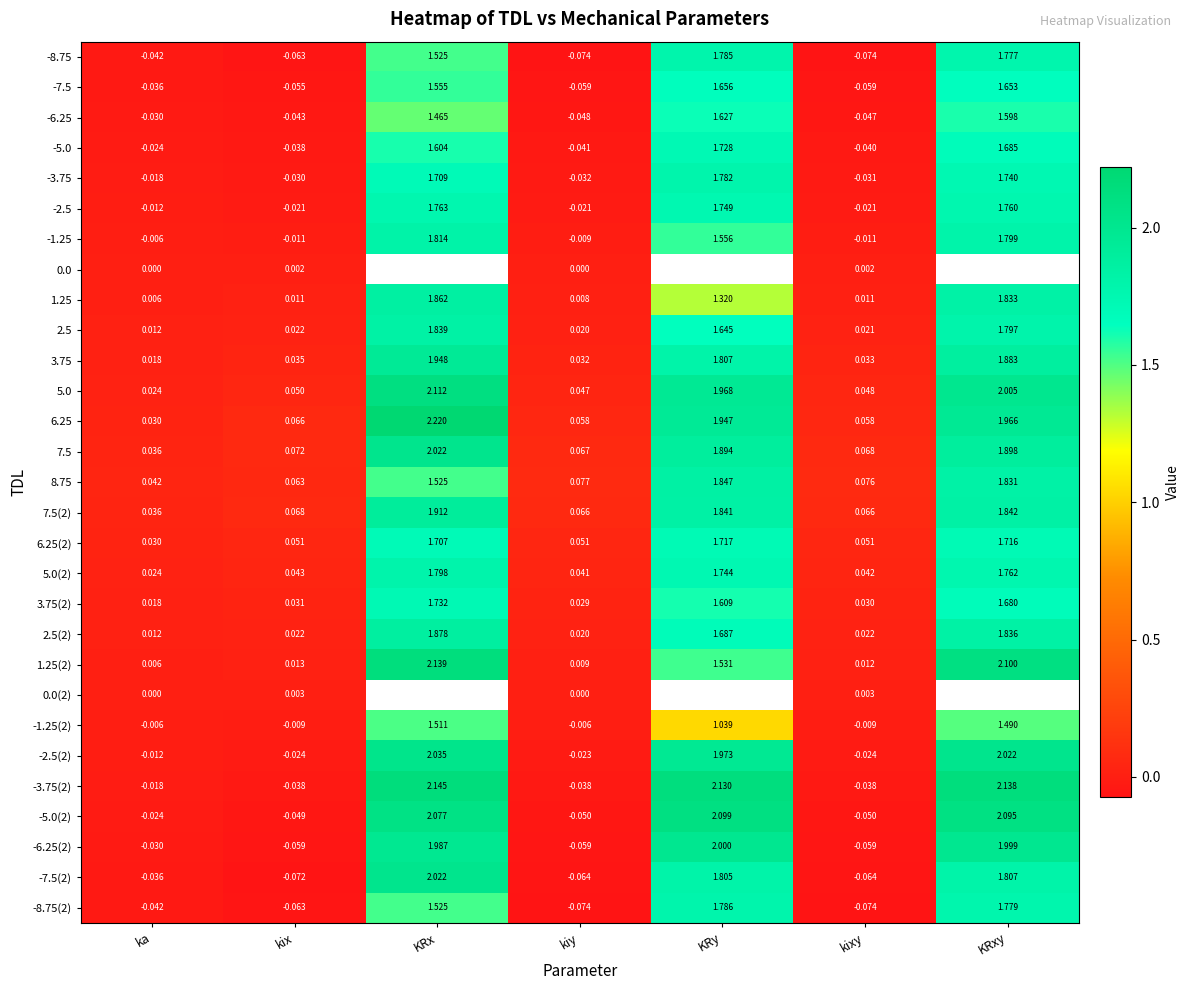

At how many categories does at least one series exceed 0?

7